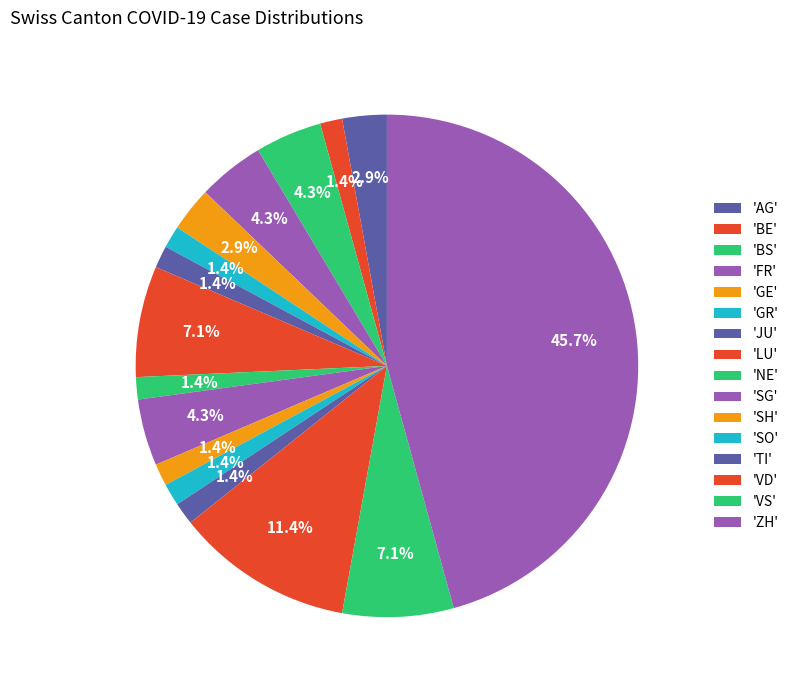

How many slices are in this pie chart?

16